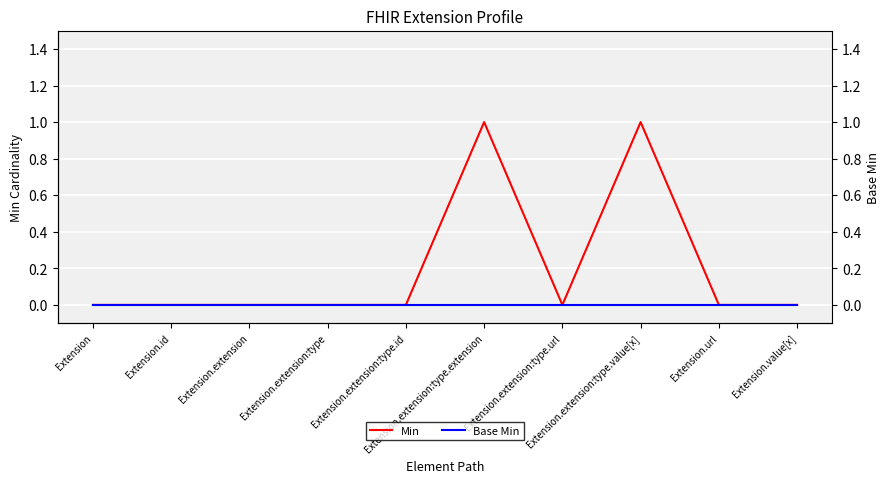

Between Extension.extension and Extension.extension:type.extension, which is larger?

Extension.extension:type.extension